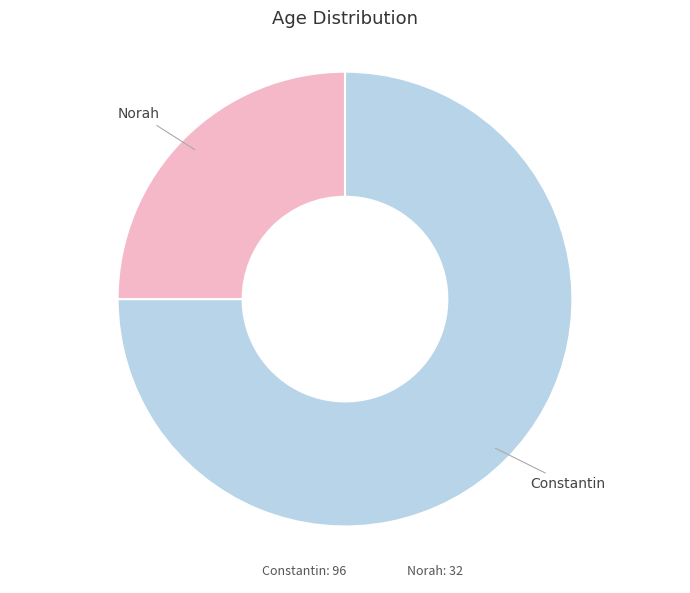

How many slices are in this pie chart?

2